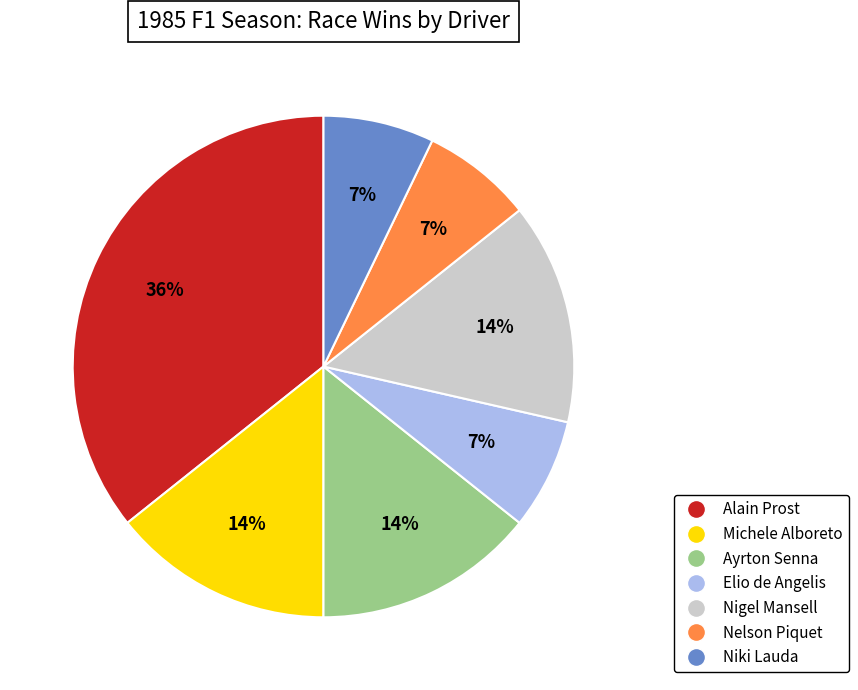

To the nearest percent, what is the difference between the largest and smallest slice percentages?

29%